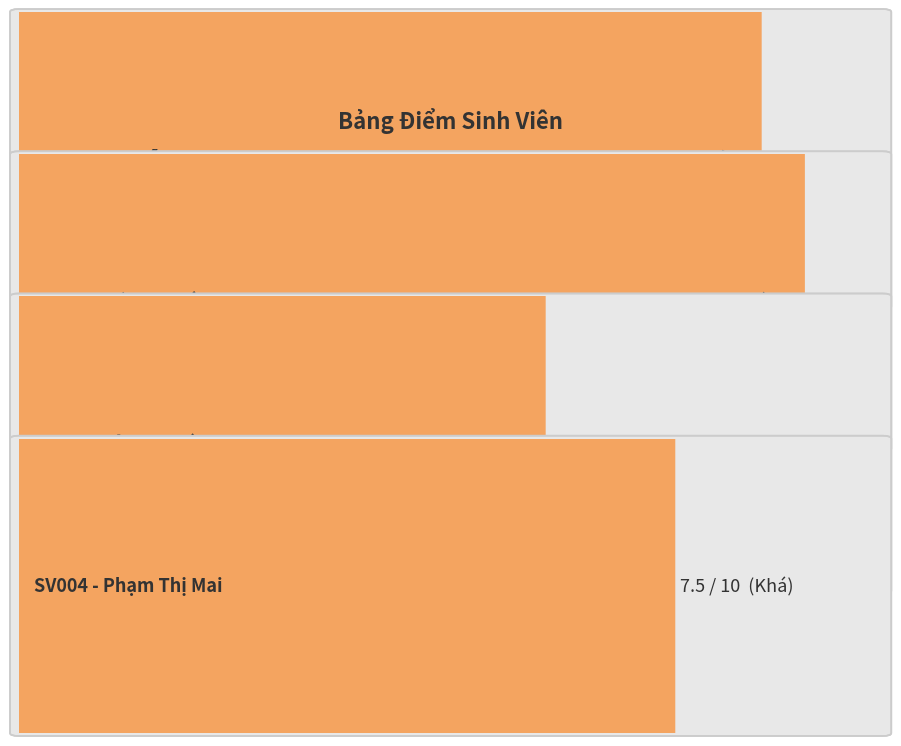

What is the approximate value at SV003
Lê Văn Cường?

6.0